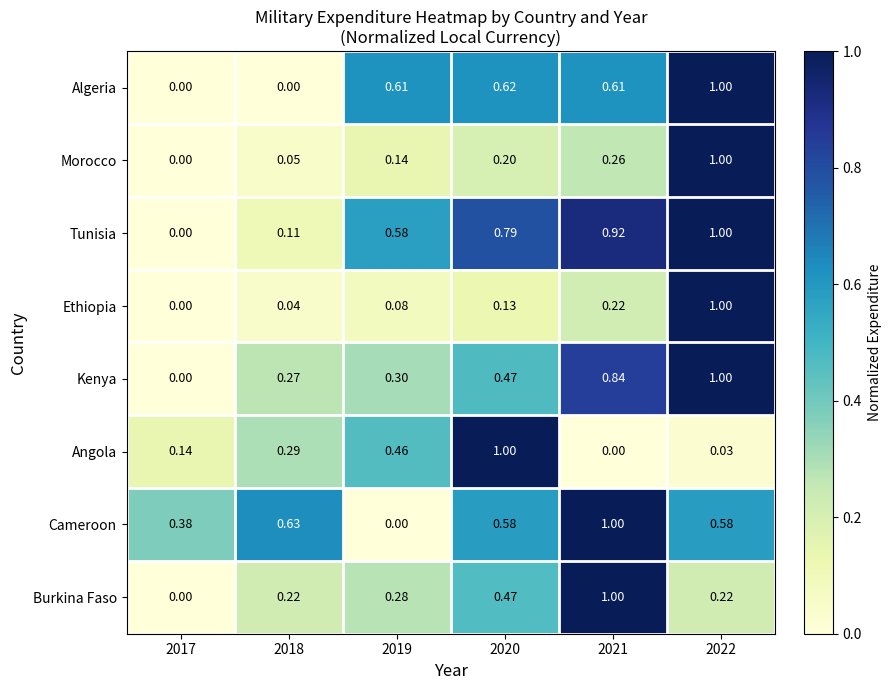

Which series has the largest total across all categories?

Tunisia